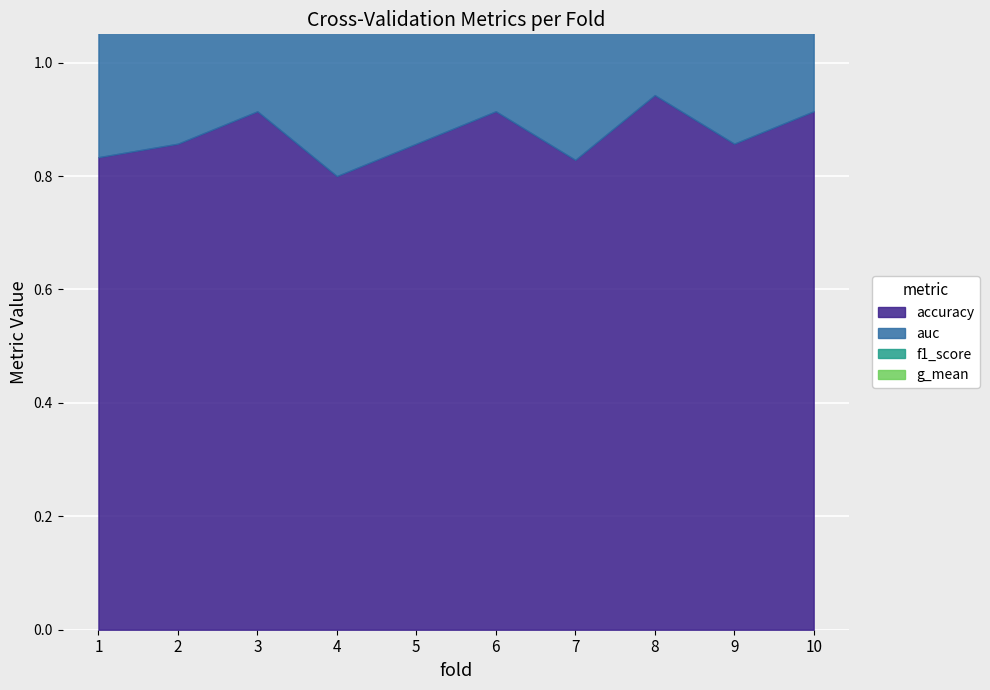

How many distinct data groups are displayed?

4